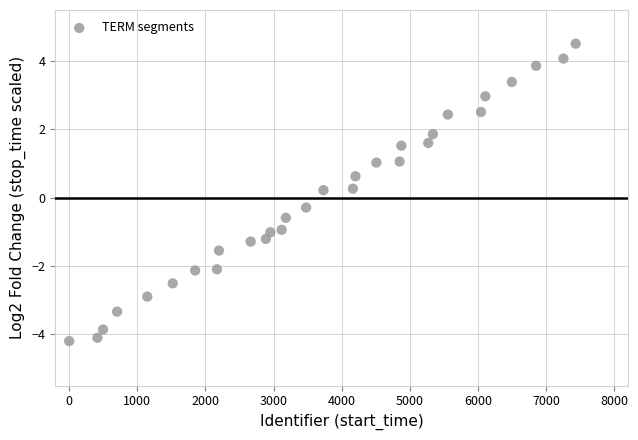

What is the range of Y values (max minus min)?

8.7